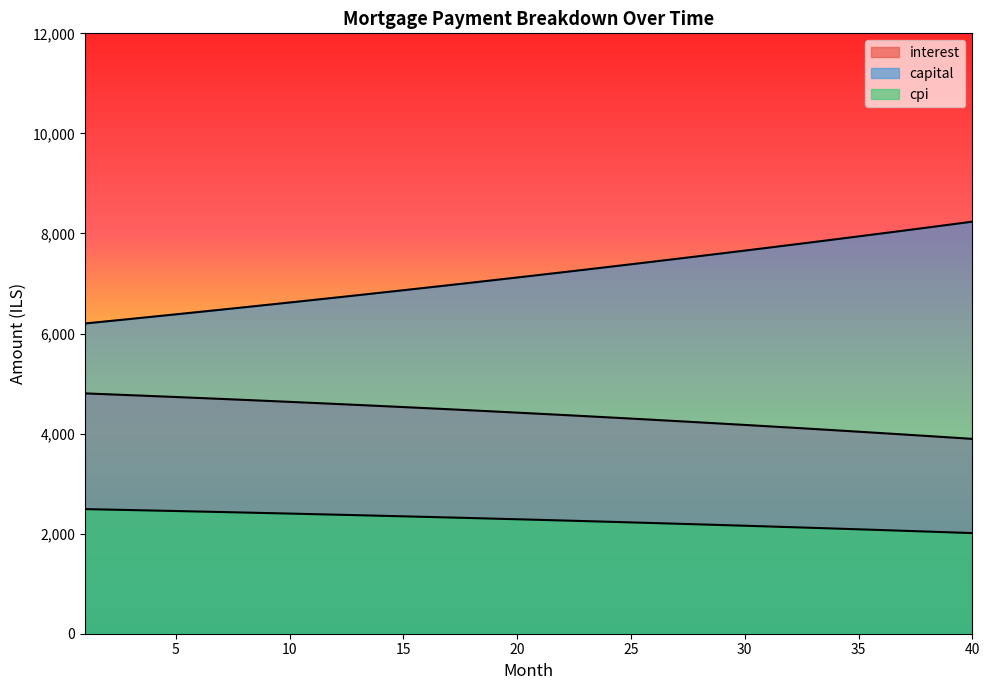

What is the spread (max minus min) of values at 39?

6149.2